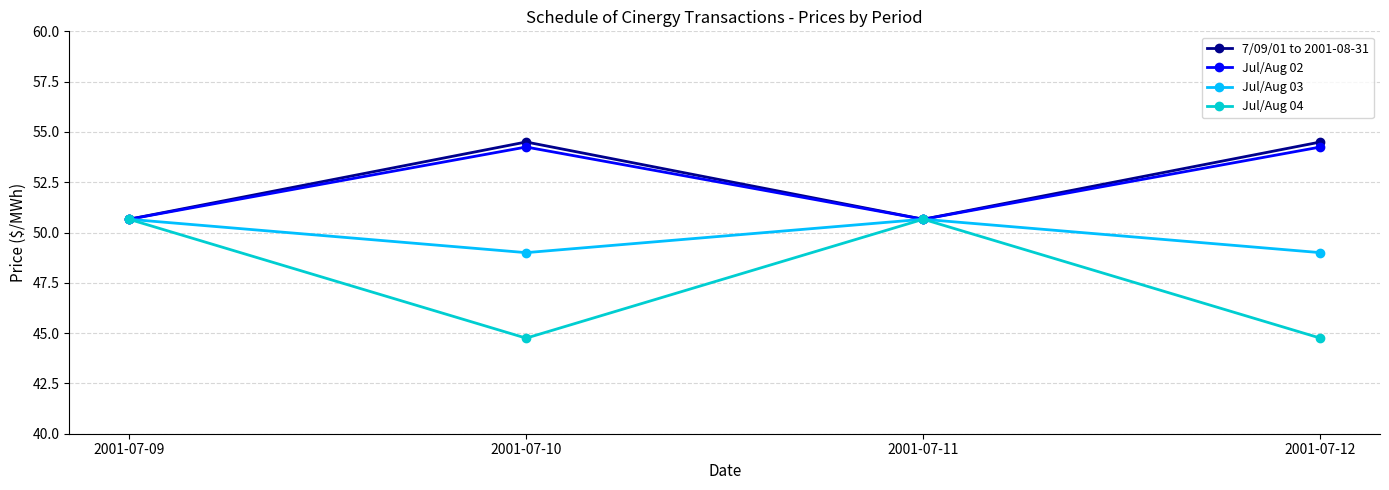

True or false: 7/09/01 to 2001-08-31 has a value of 86.9 at 2001-07-12.

False